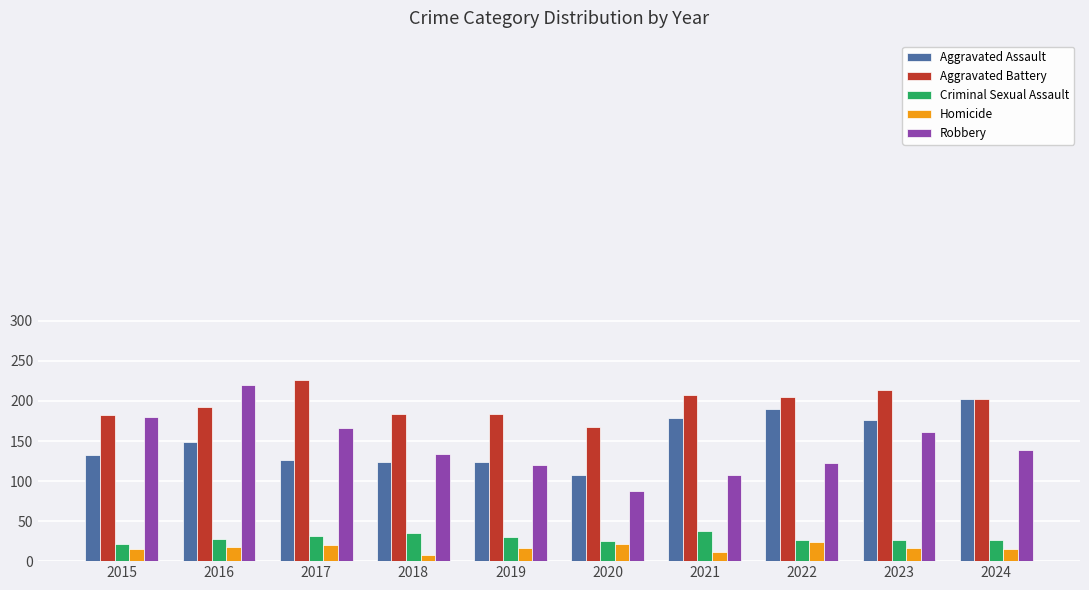

What is the maximum value shown in the chart?

226